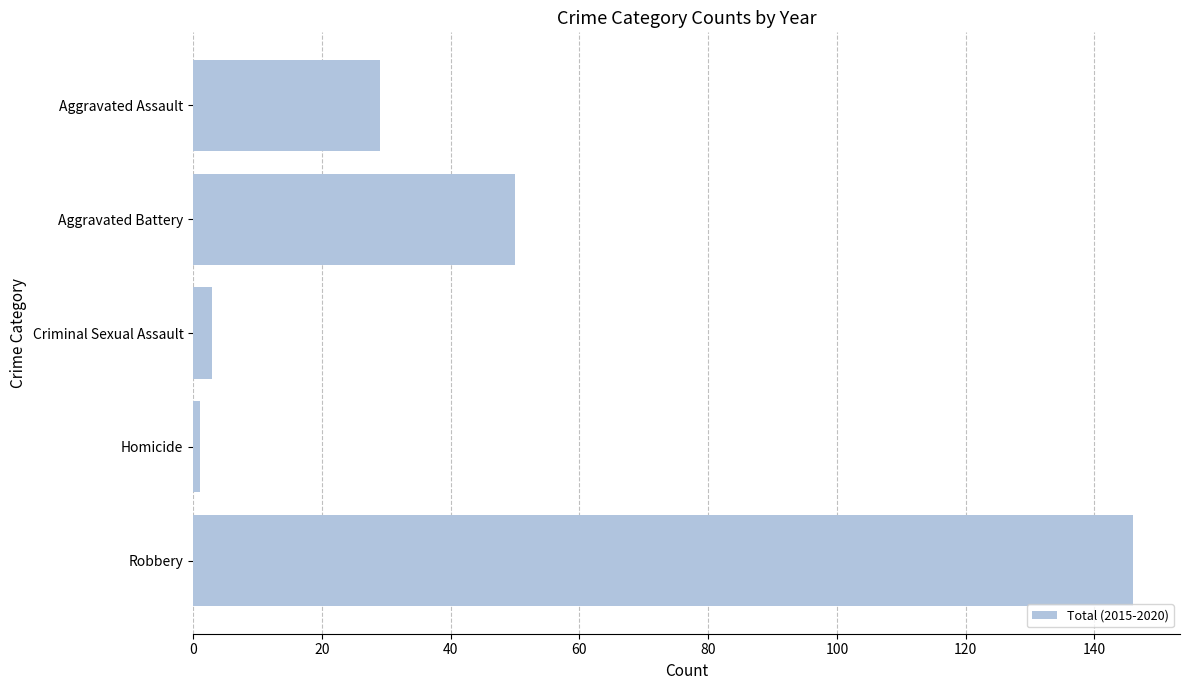

Rank the categories by value from lowest to highest.

Homicide, Criminal Sexual Assault, Aggravated Assault, Aggravated Battery, Robbery